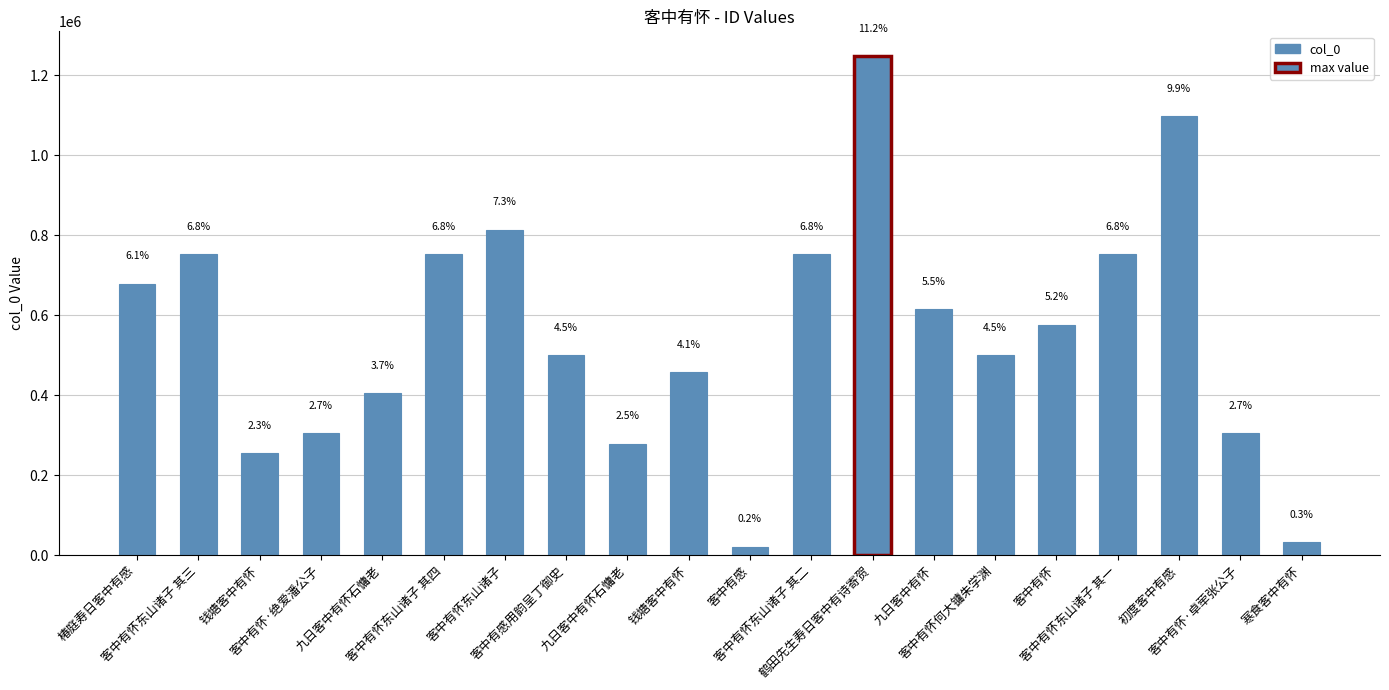

Approximately how many times larger is the value at 钱塘客中有怀 compared to 九日客中有怀?

0.7